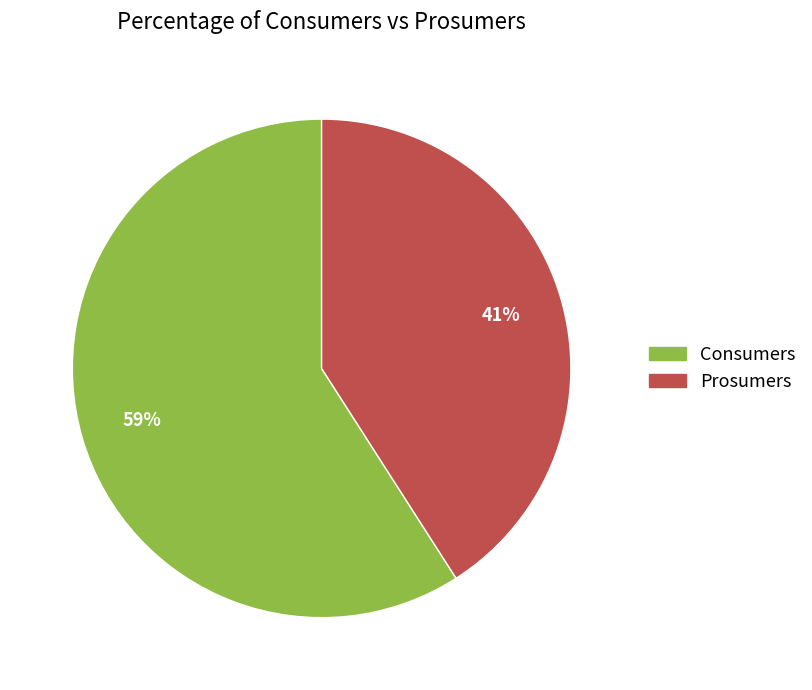

Does Consumers represent more than half of the total?

Yes